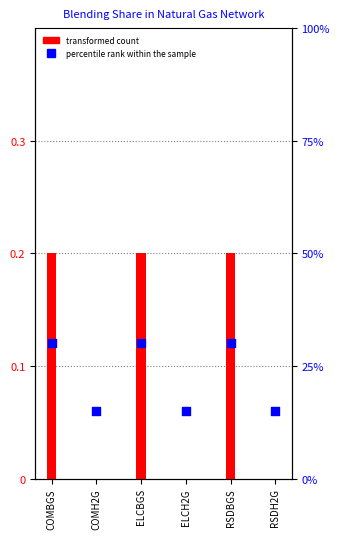

Which series contains the lowest Y value?

transformed count